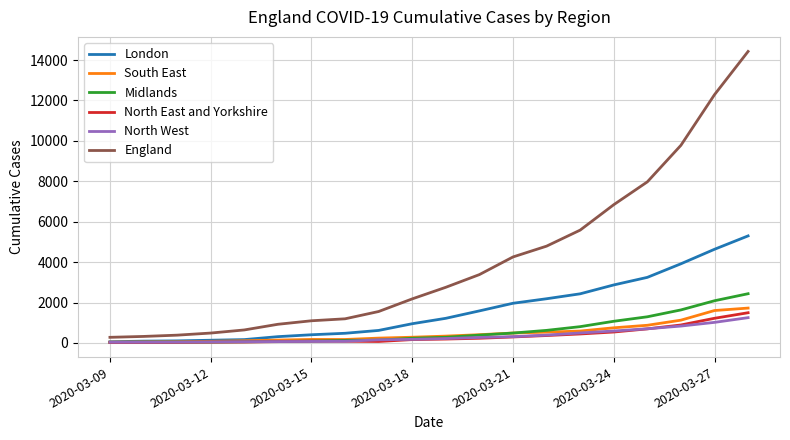

Does the chart have visible grid lines?

Yes